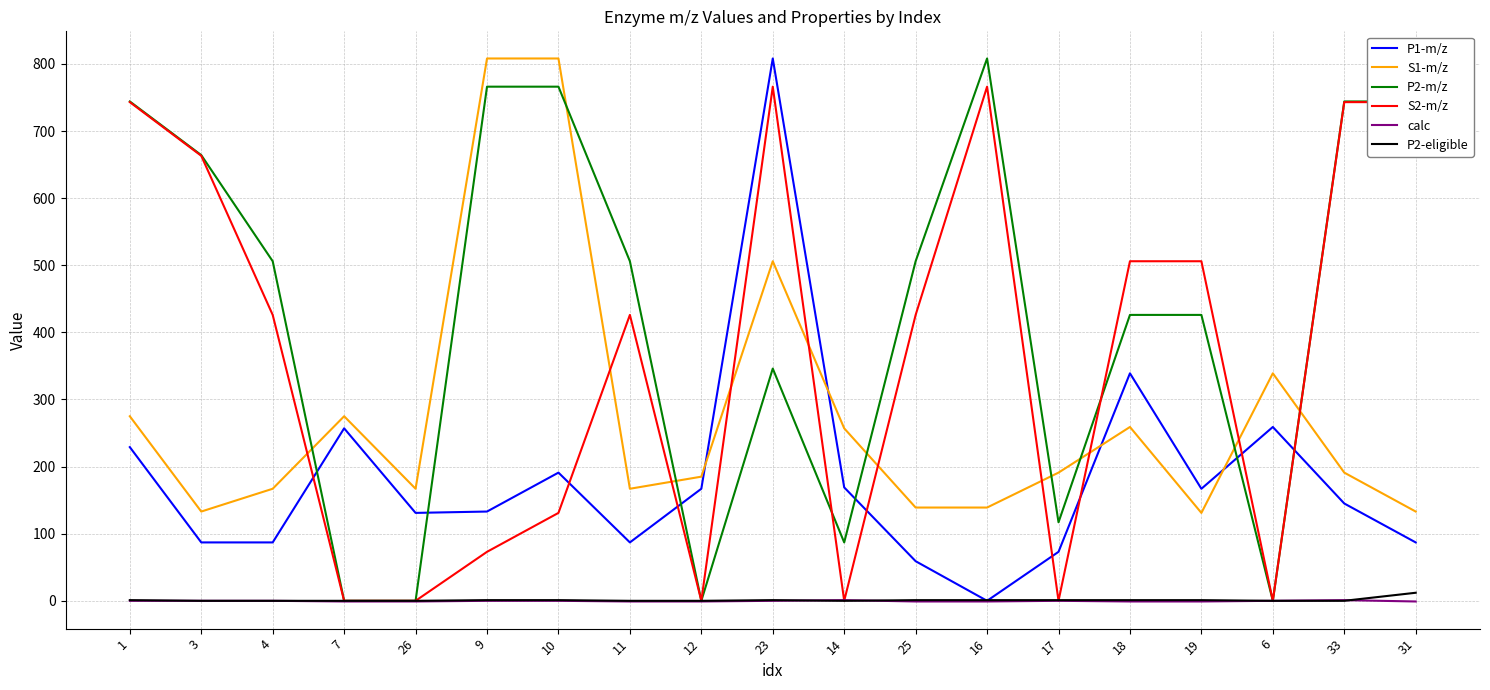

The value of S1-m/z at 31 is 133.0. True or false?

True